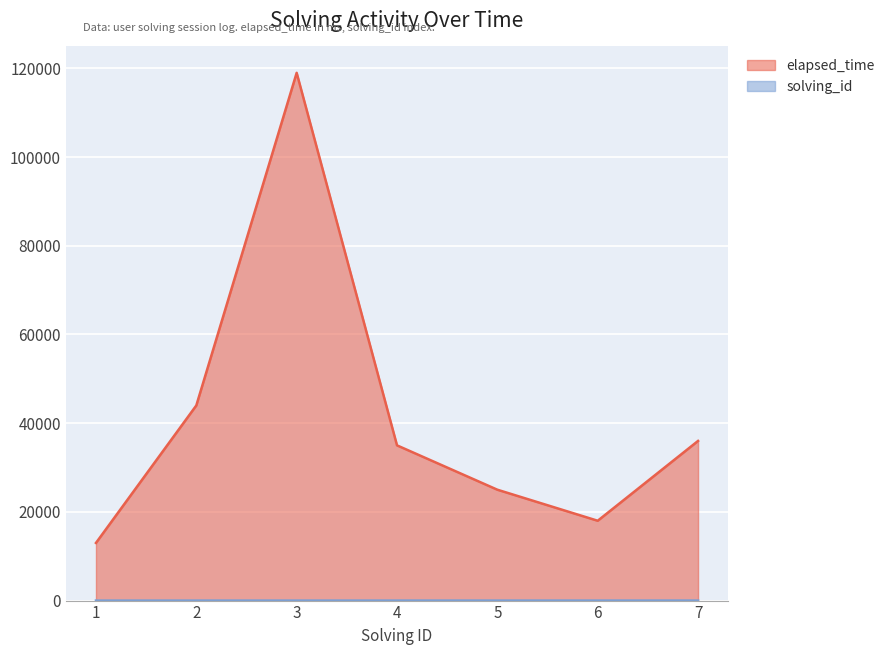

What is the difference between the elapsed_time values at 2 and 7?

8000